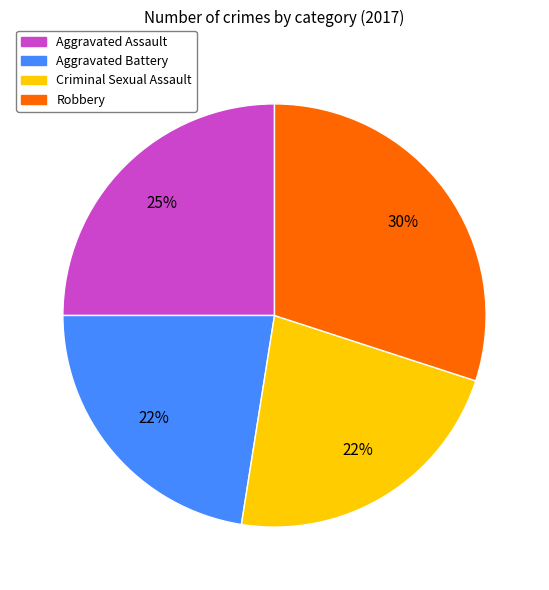

To the nearest percent, what is the average slice percentage?

25%